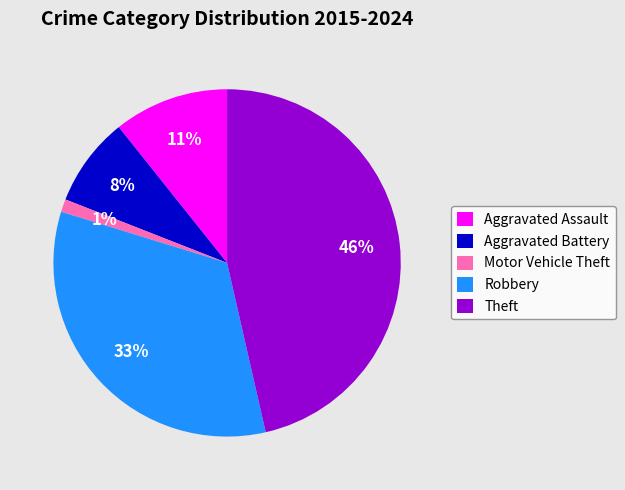

To the nearest percent, what is the combined percentage of Theft and Aggravated Battery?

55%